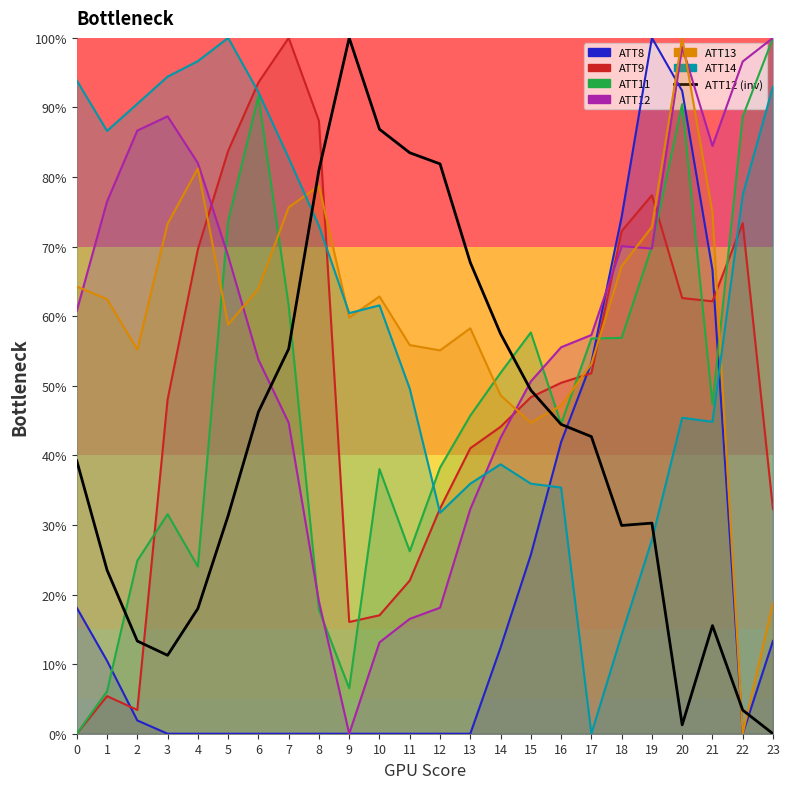

How many interior local valleys does the ATT14 series have?

5